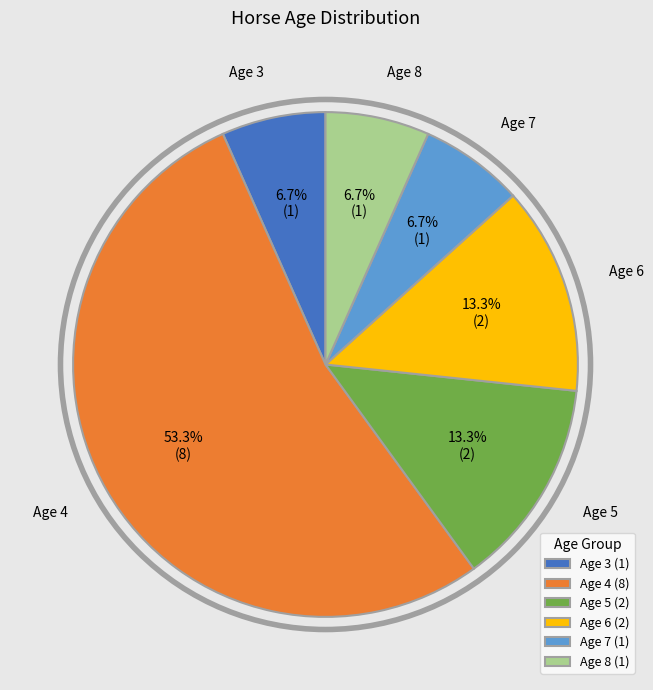

Approximately how many times larger is the value at Age 7 (1) compared to Age 8 (1)?

1.0